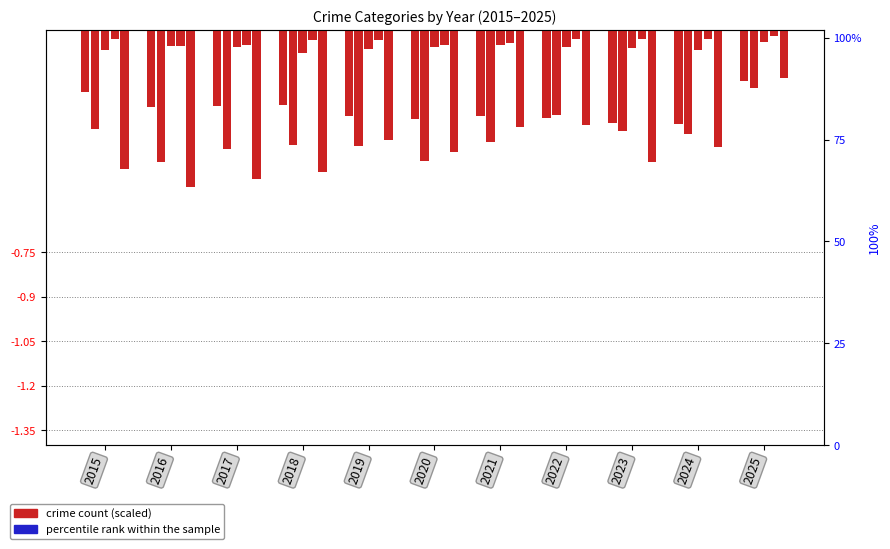

What is the sum of all Criminal Sexual Assault values?

-0.7